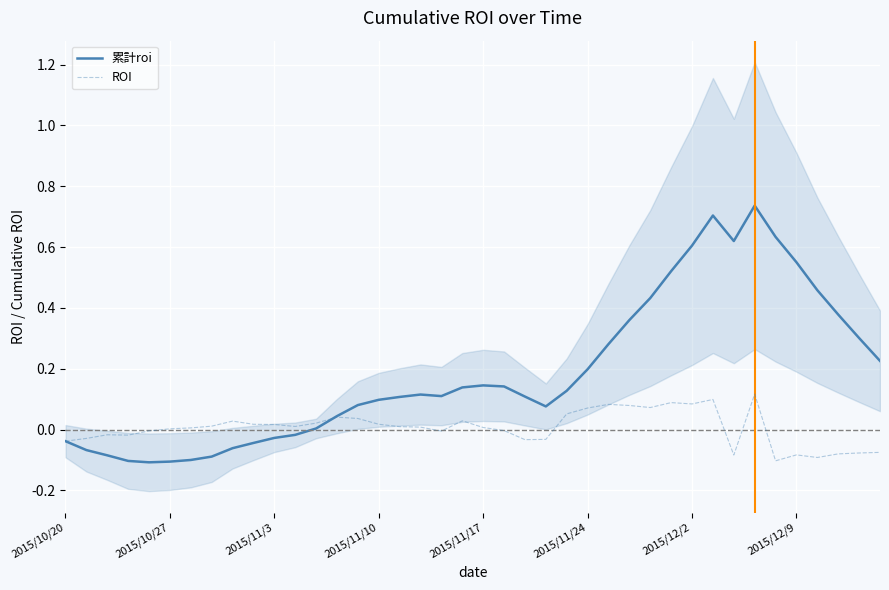

Which series has the largest range (max minus min)?

累計roi